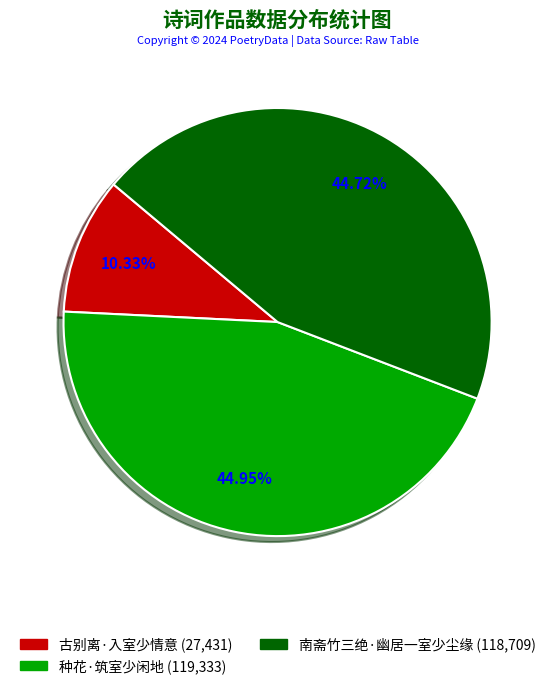

What is the ratio of the value at 南斋竹三绝·幽居一室少尘缘 (118,709) to the value at 古别离·入室少情意 (27,431)?

4.3